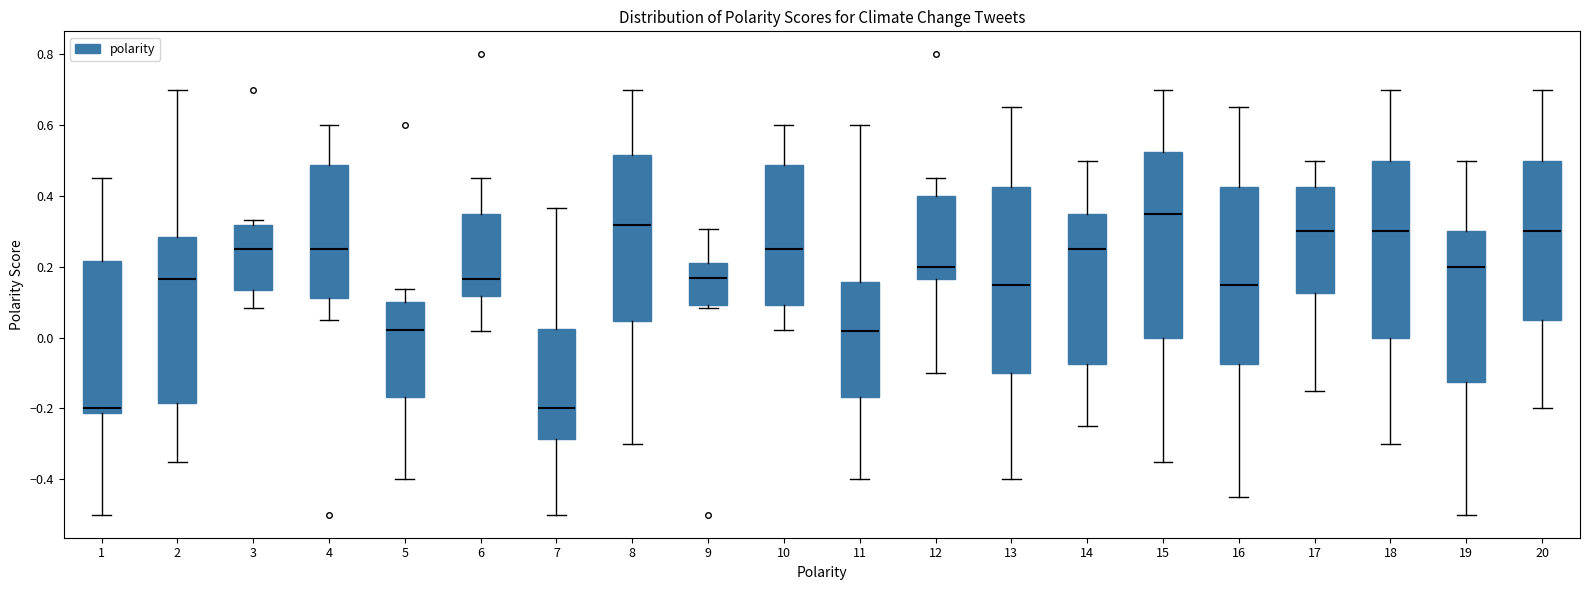

Reading left to right, read every box against the y-axis: the position of its median line, the range the box covers, and the ends of its whiskers. The values are not printed on the chart, so give them approximately, as read against the axis.

1: median -0.20, box -0.22 to 0.22, whiskers -0.50 to 0.46
2: median 0.16, box -0.18 to 0.28, whiskers -0.34 to 0.70
3: median 0.26, box 0.14 to 0.32, whiskers 0.08 to 0.34
4: median 0.26, box 0.12 to 0.48, whiskers 0.06 to 0.60
5: median 0.02, box -0.16 to 0.10, whiskers -0.40 to 0.14
6: median 0.16, box 0.12 to 0.36, whiskers 0.02 to 0.46
7: median -0.20, box -0.28 to 0.02, whiskers -0.50 to 0.36
8: median 0.32, box 0.04 to 0.52, whiskers -0.30 to 0.70
9: median 0.16, box 0.10 to 0.22, whiskers 0.08 to 0.30
10: median 0.26, box 0.10 to 0.48, whiskers 0.02 to 0.60
11: median 0.02, box -0.16 to 0.16, whiskers -0.40 to 0.60
12: median 0.20, box 0.16 to 0.40, whiskers -0.10 to 0.46
13: median 0.16, box -0.10 to 0.42, whiskers -0.40 to 0.66
14: median 0.26, box -0.08 to 0.36, whiskers -0.24 to 0.50
15: median 0.36, box 0.00 to 0.52, whiskers -0.34 to 0.70
16: median 0.16, box -0.08 to 0.42, whiskers -0.44 to 0.66
17: median 0.30, box 0.12 to 0.42, whiskers -0.14 to 0.50
18: median 0.30, box 0.00 to 0.50, whiskers -0.30 to 0.70
19: median 0.20, box -0.12 to 0.30, whiskers -0.50 to 0.50
20: median 0.30, box 0.06 to 0.50, whiskers -0.20 to 0.70